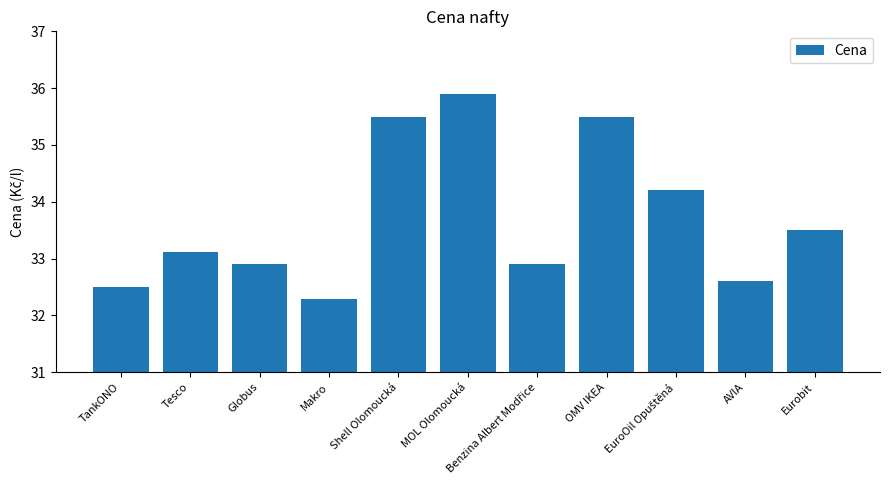

What is the difference between the values at Eurobit and AVIA?

0.9